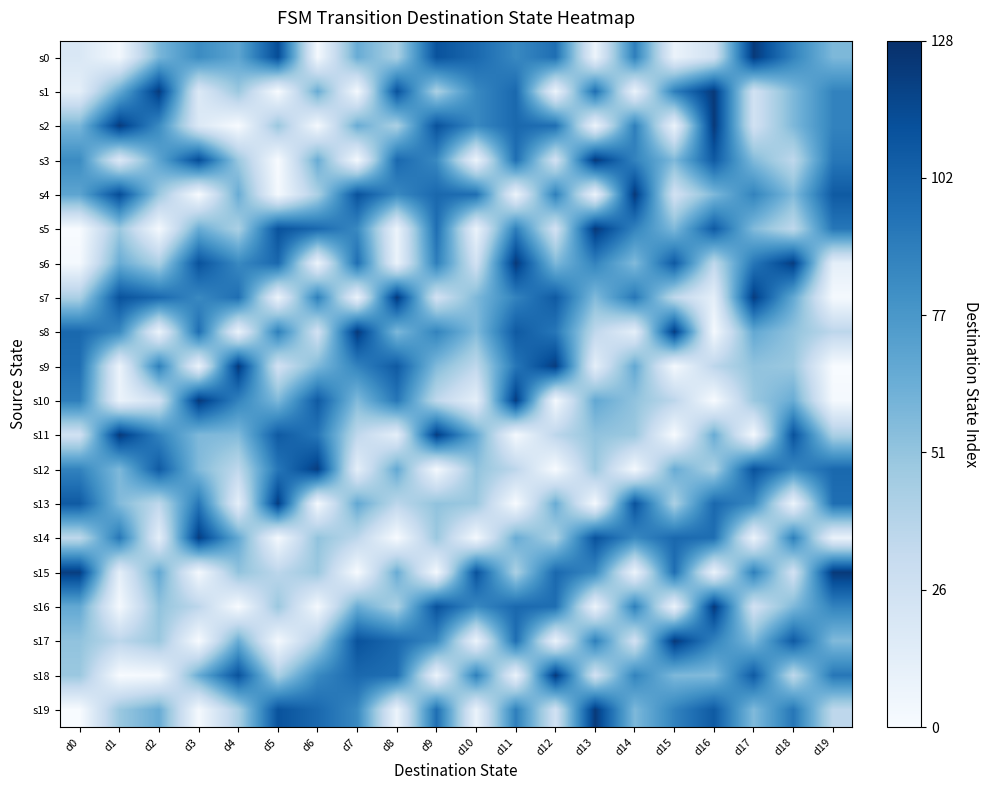

Reading left to right, transcribe all the data shown in this chart.

s0: d0=19	d1=3	d2=59	d3=83	d4=69	d5=114	d6=2	d7=65	d8=43	d9=111	d10=100	d11=84	d12=97	d13=7	d14=89	d15=8	d16=25	d17=123	d18=87	d19=58
s1: d0=12	d1=66	d2=122	d3=18	d4=49	d5=0	d6=65	d7=2	d8=111	d9=43	d10=84	d11=100	d12=7	d13=97	d14=8	d15=89	d16=123	d17=25	d18=58	d19=87
s2: d0=59	d1=122	d2=83	d3=18	d4=0	d5=49	d6=2	d7=65	d8=43	d9=111	d10=84	d11=100	d12=97	d13=7	d14=89	d15=8	d16=123	d17=25	d18=58	d19=87
s3: d0=83	d1=18	d2=69	d3=114	d4=49	d5=0	d6=65	d7=2	d8=100	d9=84	d10=7	d11=97	d12=25	d13=123	d14=87	d15=58	d16=107	d17=57	d18=35	d19=93
s4: d0=69	d1=114	d2=49	d3=0	d4=65	d5=2	d6=43	d7=111	d8=84	d9=100	d10=97	d11=7	d12=89	d13=8	d14=123	d15=25	d16=58	d17=87	d18=57	d19=107
s5: d0=0	d1=49	d2=2	d3=65	d4=43	d5=111	d6=100	d7=84	d8=7	d9=97	d10=8	d11=89	d12=25	d13=123	d14=87	d15=58	d16=107	d17=57	d18=35	d19=93
s6: d0=2	d1=65	d2=43	d3=111	d4=84	d5=100	d6=7	d7=97	d8=8	d9=89	d10=25	d11=123	d12=58	d13=87	d14=57	d15=107	d16=35	d17=93	d18=121	d19=12
s7: d0=43	d1=111	d2=100	d3=84	d4=97	d5=7	d6=89	d7=8	d8=123	d9=25	d10=58	d11=87	d12=107	d13=57	d14=93	d15=35	d16=12	d17=121	d18=67	d19=2
s8: d0=100	d1=84	d2=7	d3=97	d4=8	d5=89	d6=25	d7=123	d8=58	d9=87	d10=57	d11=107	d12=93	d13=35	d14=12	d15=121	d16=2	d17=67	d18=52	d19=36
s9: d0=97	d1=7	d2=89	d3=8	d4=123	d5=25	d6=58	d7=87	d8=107	d9=57	d10=35	d11=93	d12=121	d13=12	d14=67	d15=2	d16=36	d17=52	d18=49	d19=0
s10: d0=89	d1=8	d2=25	d3=123	d4=87	d5=58	d6=107	d7=57	d8=93	d9=35	d10=12	d11=121	d12=2	d13=67	d14=52	d15=36	d16=0	d17=49	d18=65	d19=2
s11: d0=25	d1=123	d2=87	d3=58	d4=57	d5=107	d6=93	d7=35	d8=12	d9=121	d10=67	d11=2	d12=36	d13=52	d14=49	d15=0	d16=65	d17=2	d18=111	d19=43
s12: d0=87	d1=58	d2=107	d3=57	d4=35	d5=93	d6=121	d7=12	d8=67	d9=2	d10=52	d11=36	d12=0	d13=49	d14=2	d15=65	d16=43	d17=111	d18=84	d19=100
s13: d0=107	d1=57	d2=35	d3=93	d4=12	d5=121	d6=2	d7=67	d8=36	d9=52	d10=49	d11=0	d12=65	d13=2	d14=111	d15=43	d16=100	d17=84	d18=7	d19=97
s14: d0=35	d1=93	d2=12	d3=121	d4=67	d5=2	d6=52	d7=36	d8=0	d9=49	d10=2	d11=65	d12=43	d13=111	d14=84	d15=100	d16=97	d17=7	d18=89	d19=8
s15: d0=121	d1=12	d2=67	d3=2	d4=52	d5=36	d6=49	d7=0	d8=65	d9=2	d10=111	d11=43	d12=100	d13=84	d14=7	d15=97	d16=8	d17=89	d18=25	d19=123
s16: d0=67	d1=2	d2=52	d3=36	d4=0	d5=49	d6=2	d7=65	d8=43	d9=111	d10=84	d11=100	d12=97	d13=7	d14=89	d15=8	d16=123	d17=25	d18=58	d19=87
s17: d0=52	d1=36	d2=49	d3=0	d4=65	d5=2	d6=43	d7=111	d8=100	d9=84	d10=7	d11=97	d12=8	d13=89	d14=25	d15=123	d16=87	d17=58	d18=107	d19=57
s18: d0=49	d1=0	d2=2	d3=65	d4=111	d5=43	d6=84	d7=100	d8=97	d9=7	d10=89	d11=8	d12=123	d13=25	d14=87	d15=58	d16=57	d17=107	d18=35	d19=93
s19: d0=0	d1=49	d2=65	d3=2	d4=43	d5=111	d6=100	d7=84	d8=7	d9=97	d10=8	d11=89	d12=25	d13=123	d14=58	d15=87	d16=107	d17=57	d18=93	d19=35